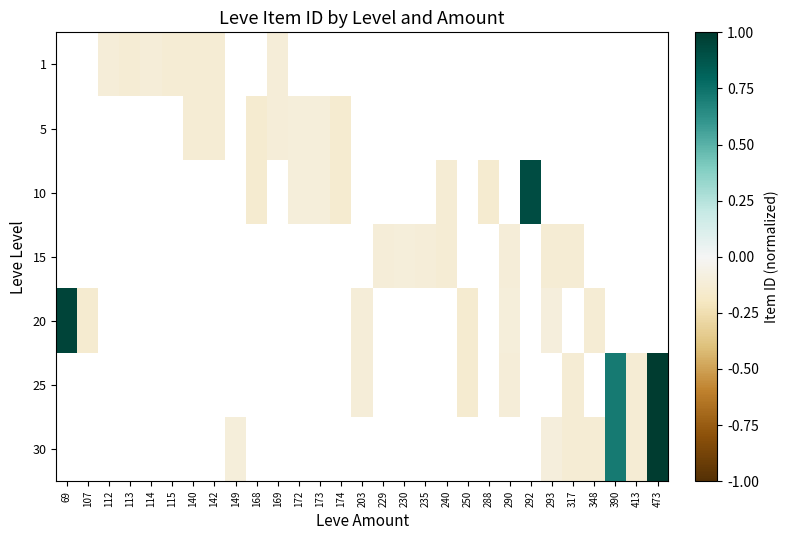

How many positive values does the 10 series have?

1